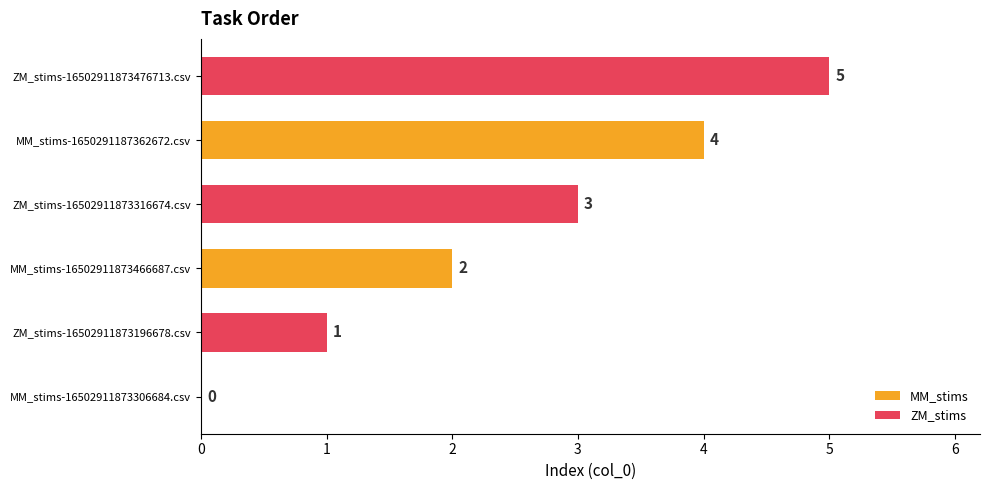

True or false: MM_stims has a value of 1 at MM_stims-16502911873466687.csv.

False